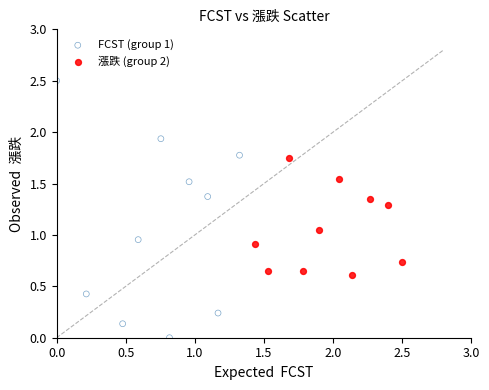

Which series has the widest spread of Y values?

FCST (group 1)